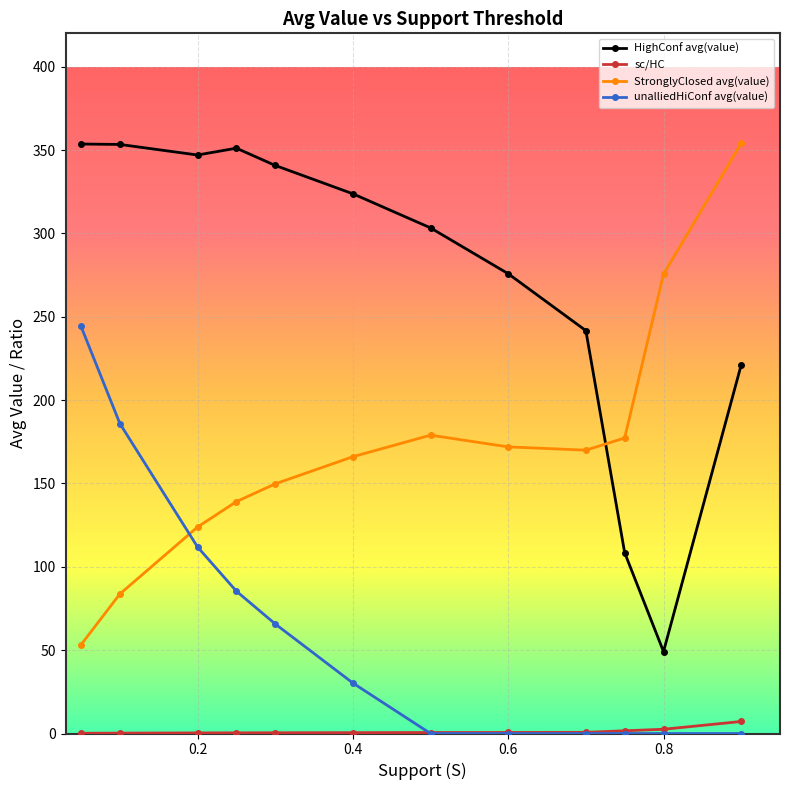

True or false: sc/HC and HighConf avg(value) intersect in this chart.

False